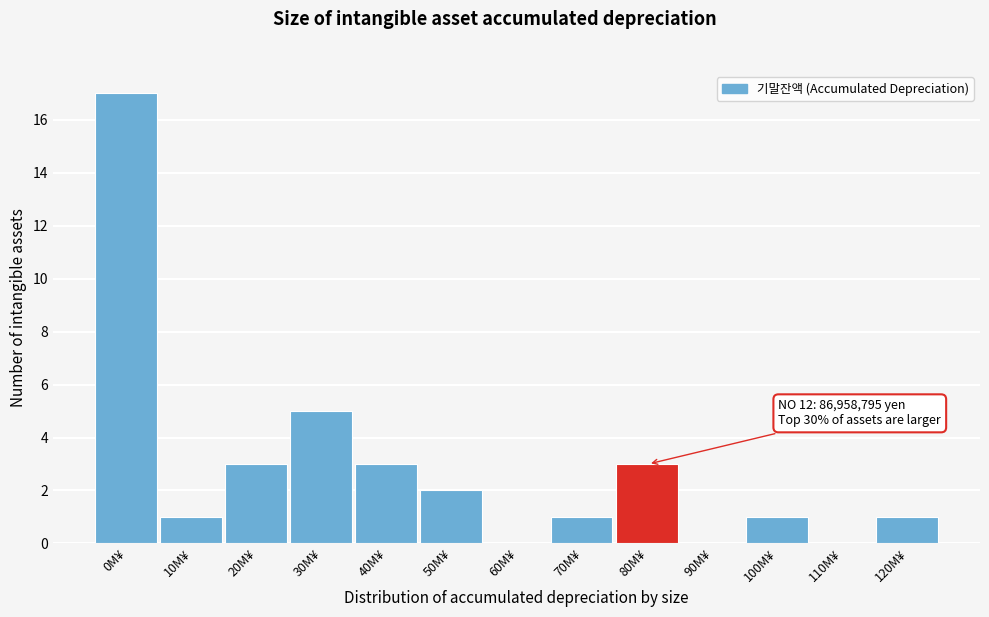

Reading left to right, list all the values displayed in this chart.

0M¥=17	10M¥=1	20M¥=3	30M¥=5	40M¥=3	50M¥=2	60M¥=0	70M¥=1	80M¥=3	90M¥=0	100M¥=1	110M¥=0	120M¥=1